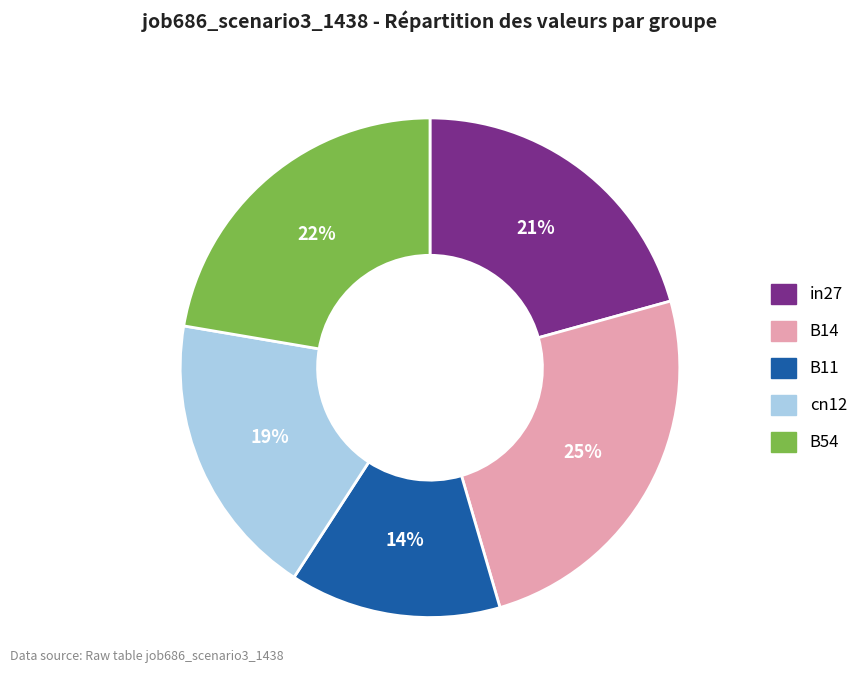

Do in27 and B14 together represent more than half of the pie?

No